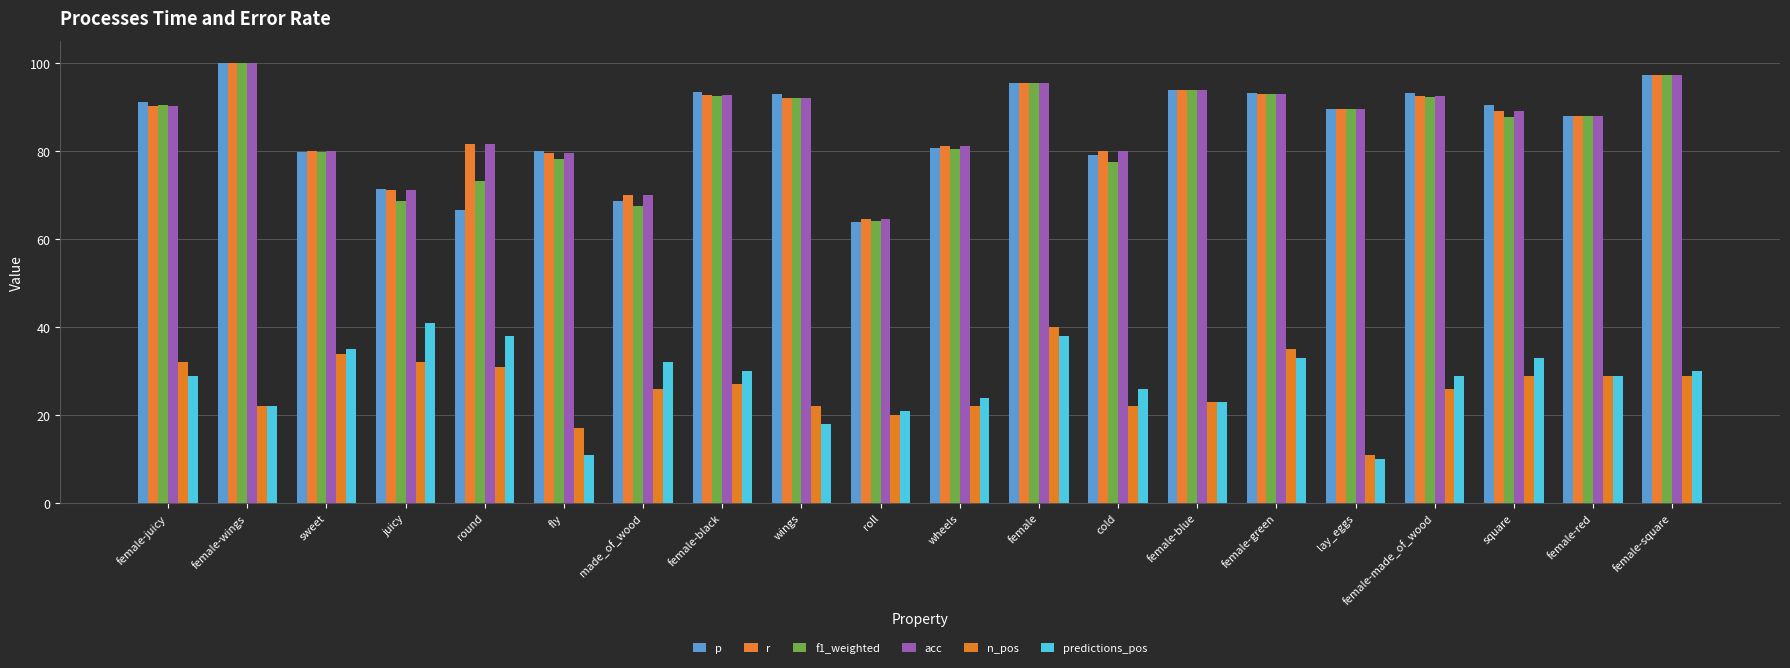

The p series shows 133.3 at sweet. True or false?

False